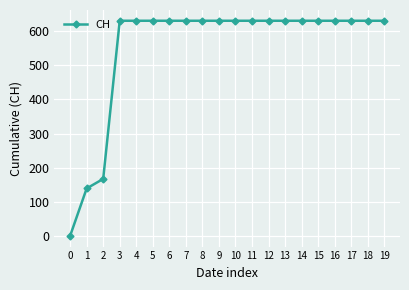

The chart shows a value of 425 at 9. True or false?

False